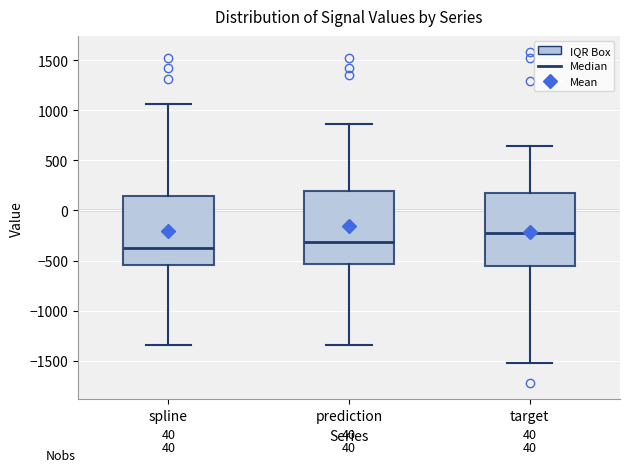

Reading left to right, read every box against the y-axis: the position of its median line, the range the box covers, and the ends of its whiskers. The values are not printed on the chart, so give them approximately, as read against the axis.

spline: median -400, box -550 to 150, whiskers -1350 to 1050
prediction: median -300, box -550 to 200, whiskers -1350 to 850
target: median -250, box -550 to 200, whiskers -1500 to 650